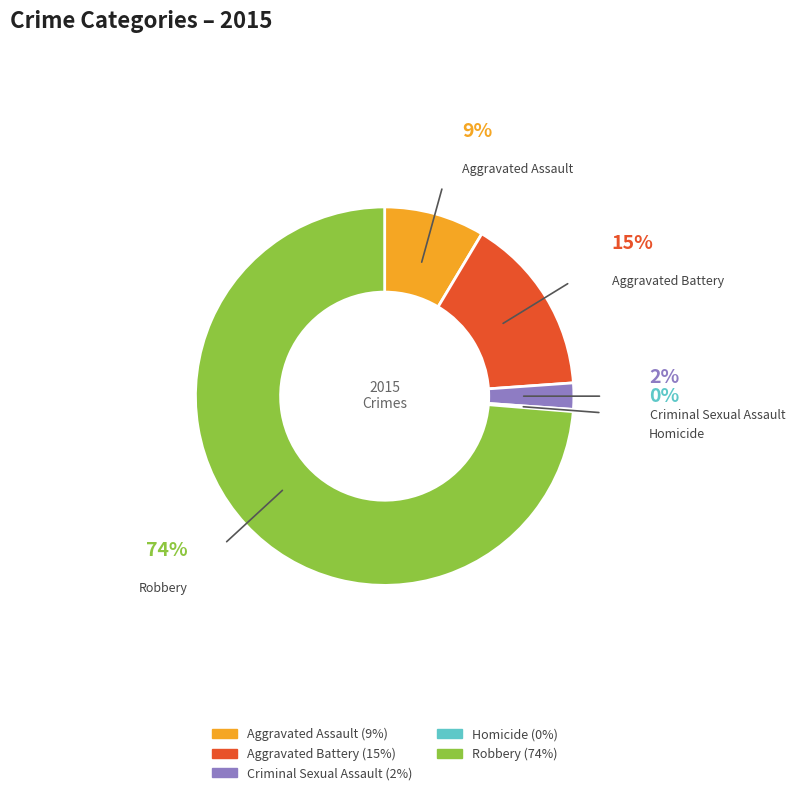

What is the largest slice in the pie chart?

Robbery